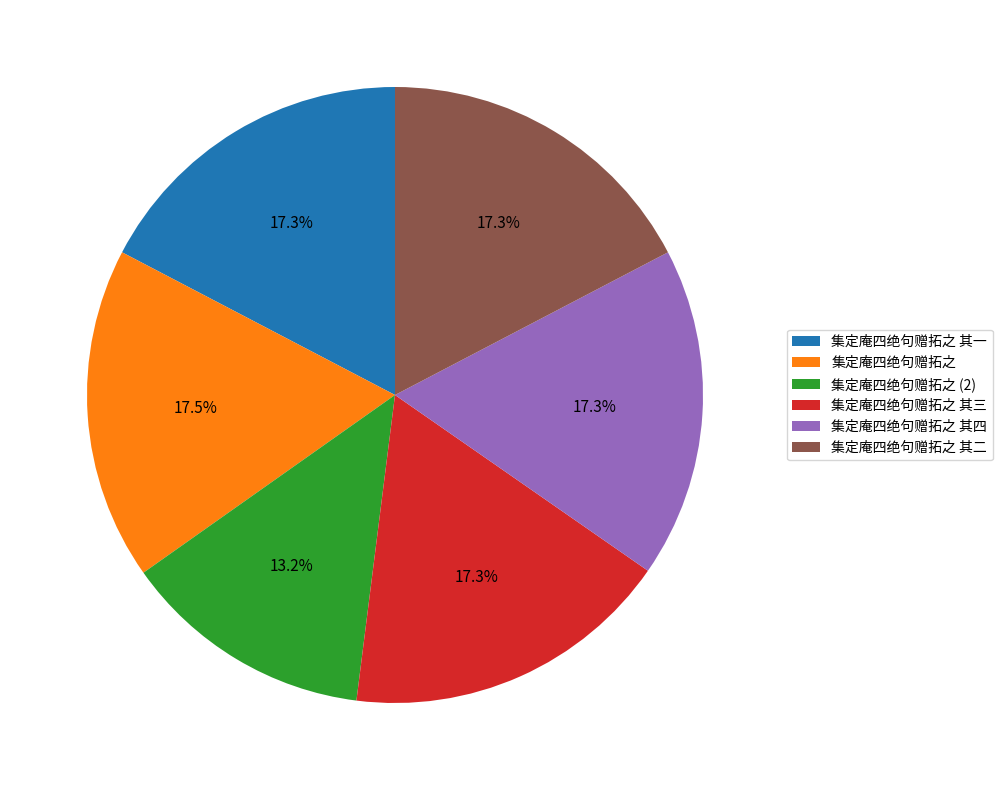

Which slice is the smallest?

集定庵四绝句赠拓之 (2)